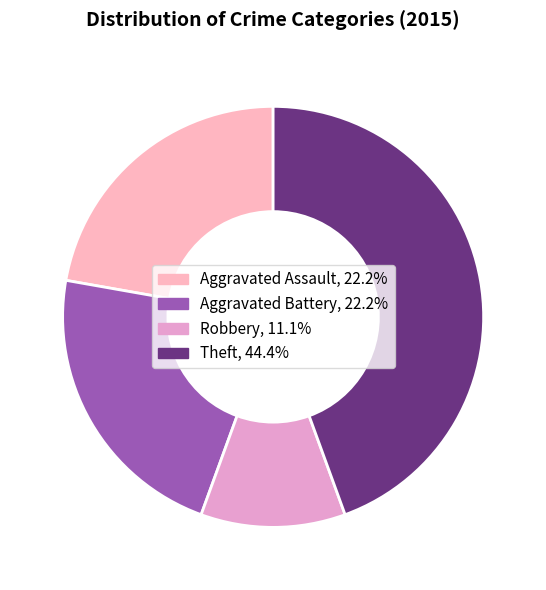

Does Theft account for over 50% of the chart?

No